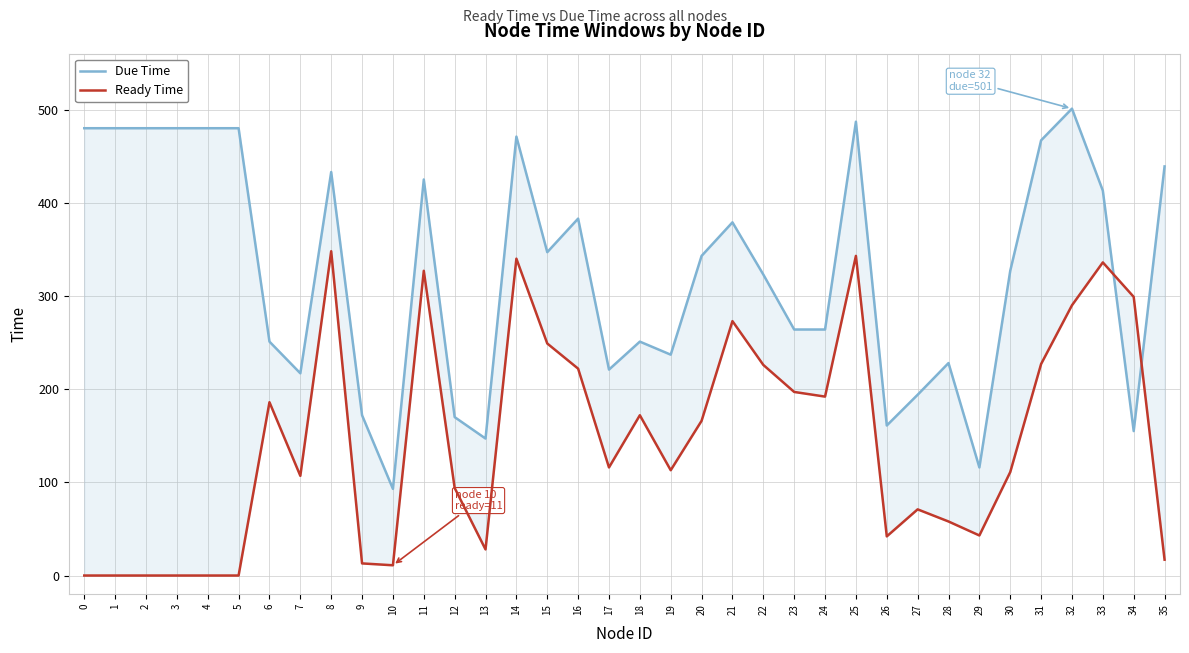

What is the difference between the second highest and second lowest values in the Ready Time series?

343